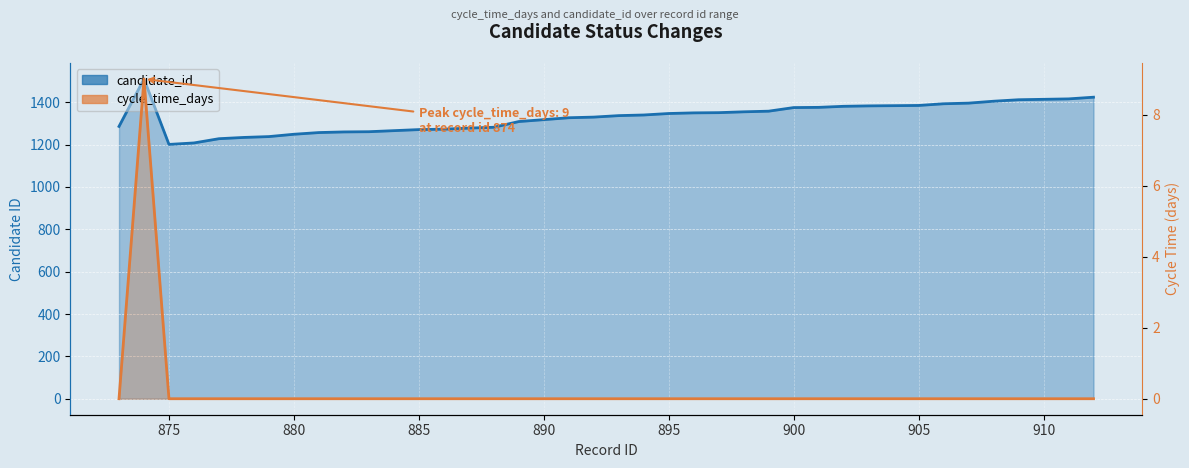

Which series has the largest total across all categories?

candidate_id